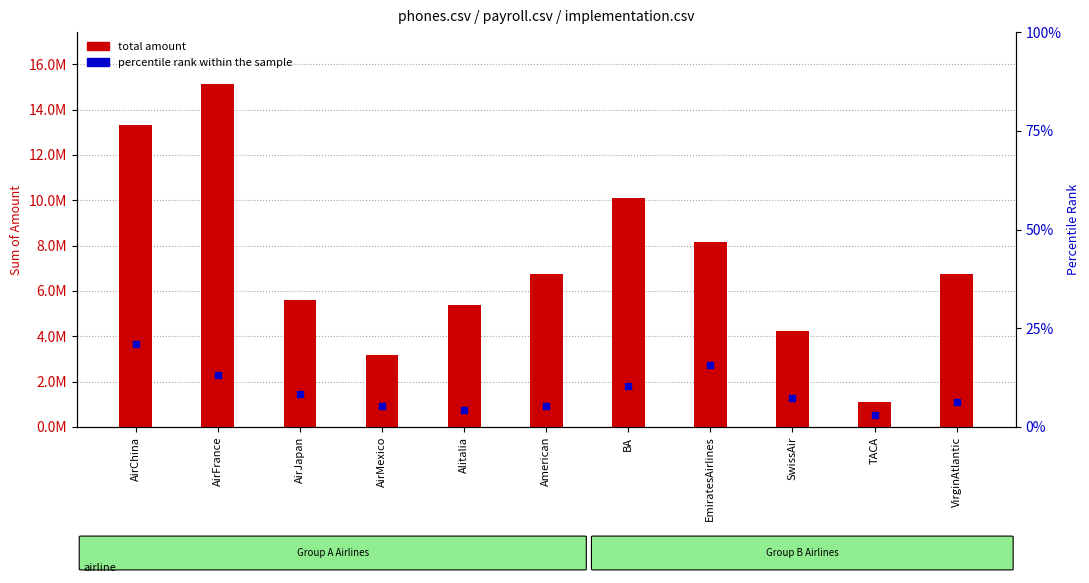

At how many categories does at least one series exceed 750448?

11